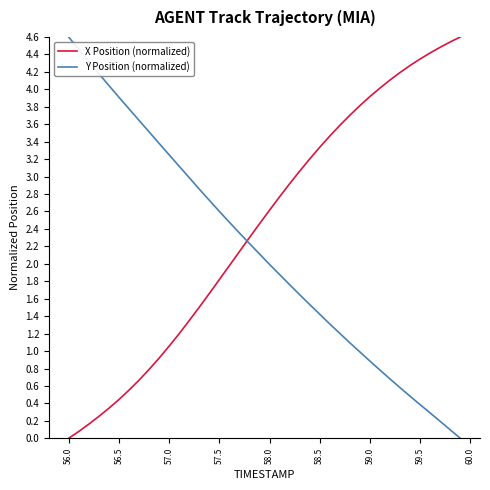

What is the greatest value displayed?

4.6